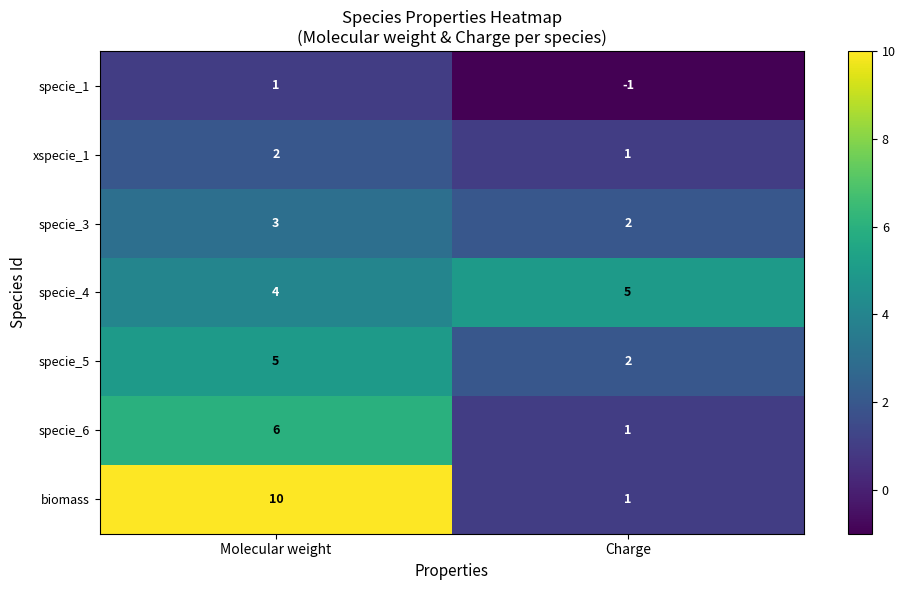

At which category is the sum across all series the highest?

Molecular weight